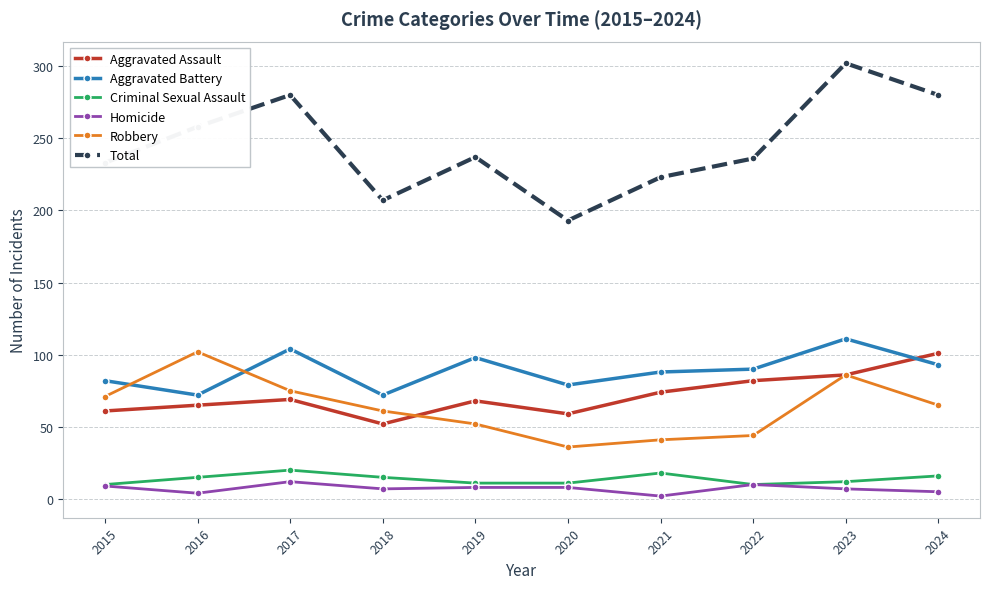

True or false: Aggravated Battery has a value of 142 at 2024.

False